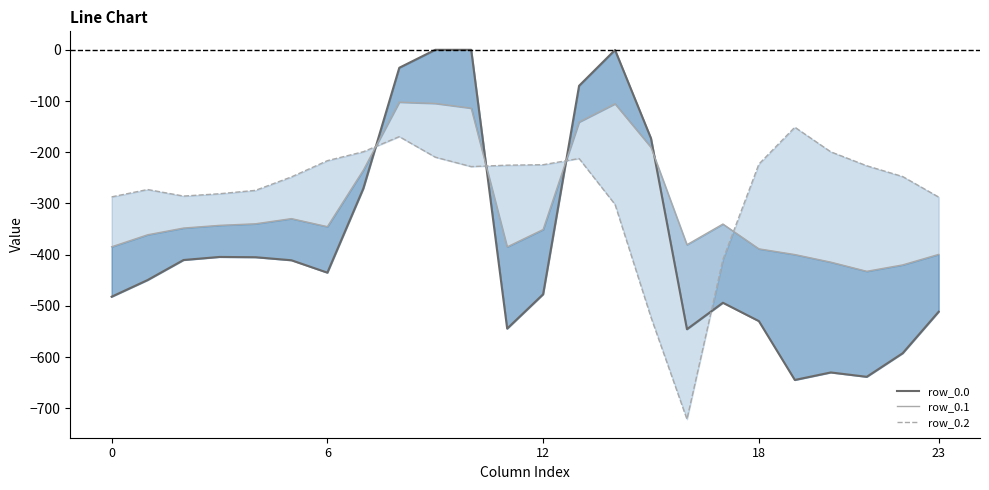

What is the difference between the maximum and second lowest values in the row_0.1 series?

317.6